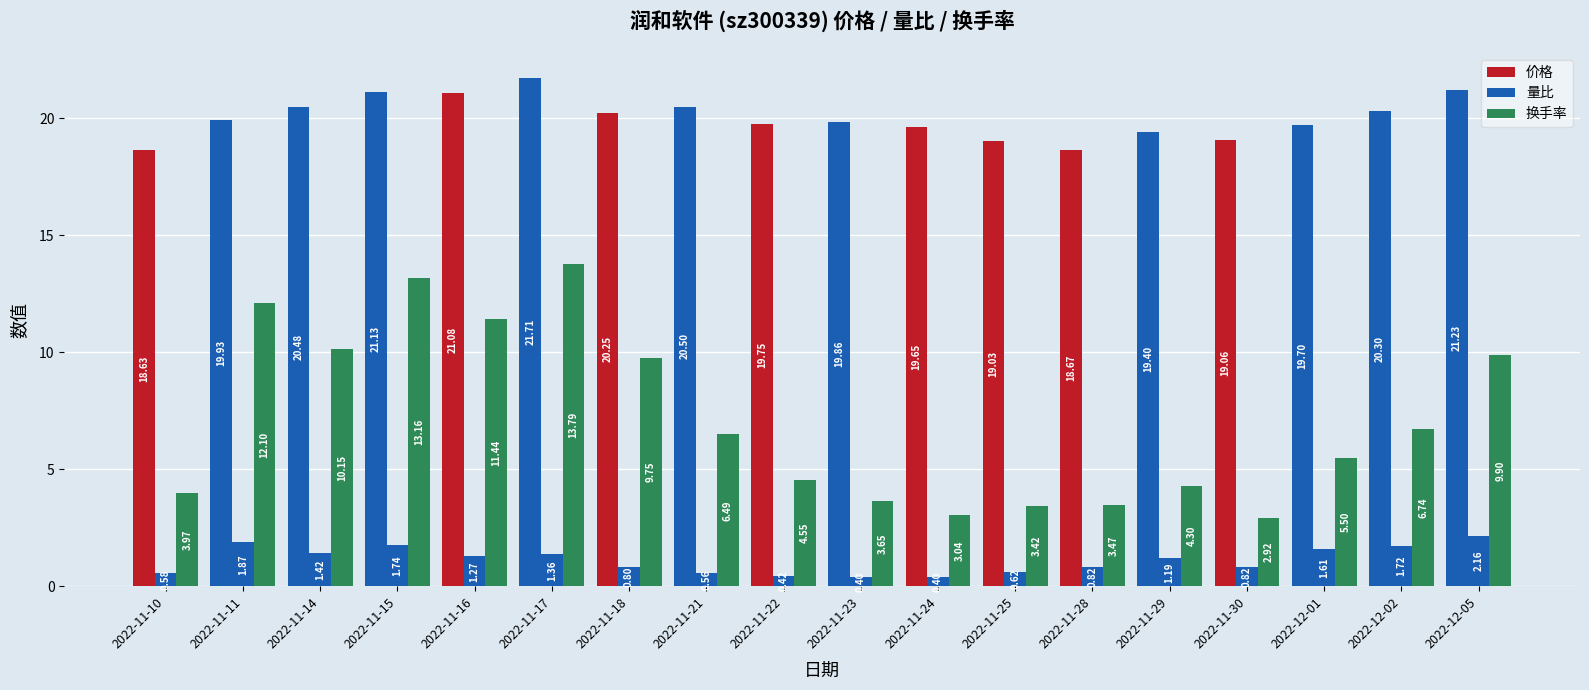

Which category has the highest value in the 价格 series?

2022-11-17